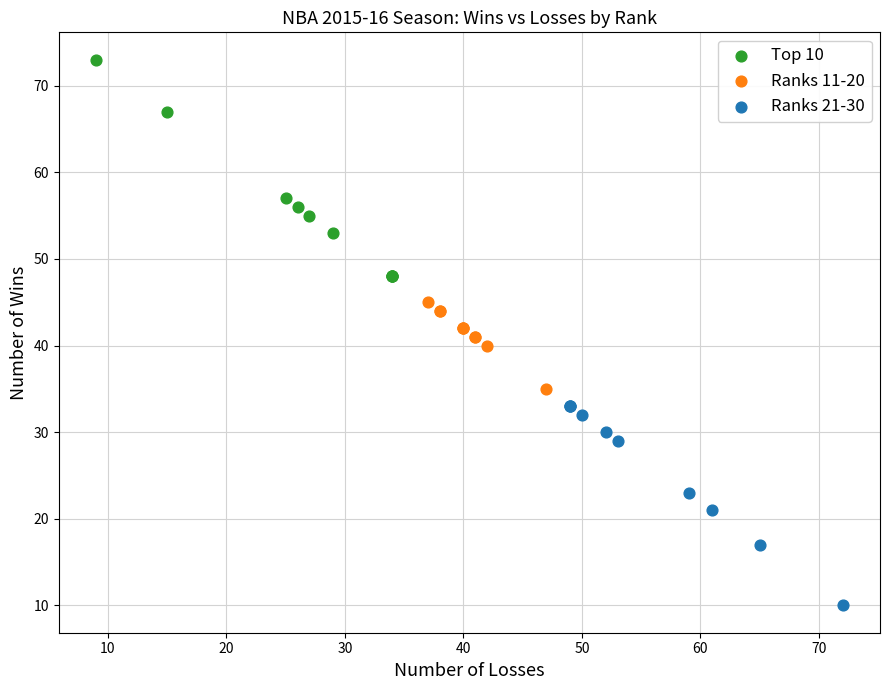

Which series has the widest spread of Y values?

Top 10